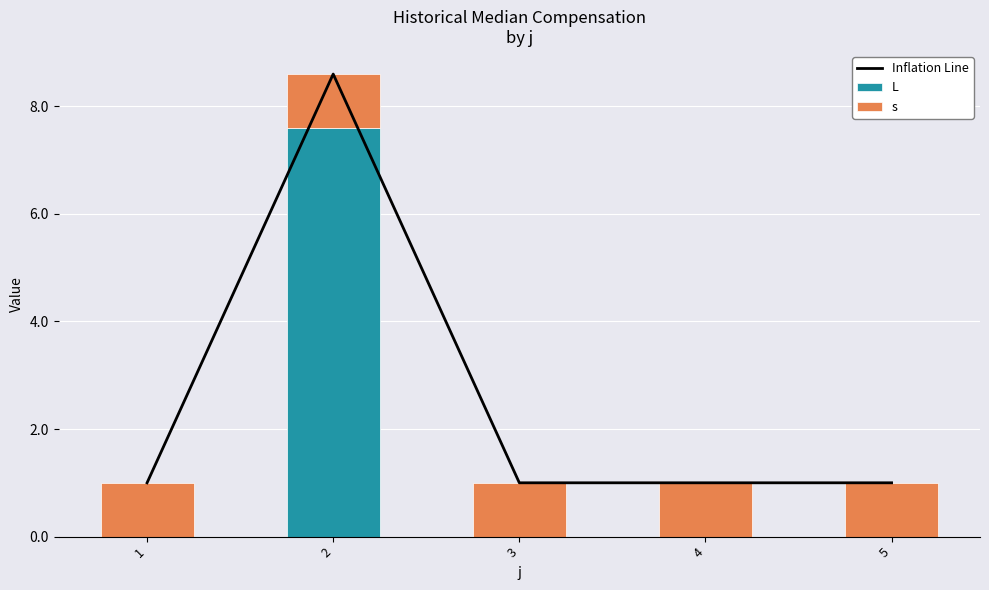

Reading left to right, list all the values displayed in this chart.

Inflation Line: 1=1.0	2=8.6	3=1.0	4=1.0	5=1.0
L: 1=0.0	2=7.6	3=0.0	4=0.0	5=0.0
s: 1=1.0	2=1.0	3=1.0	4=1.0	5=1.0